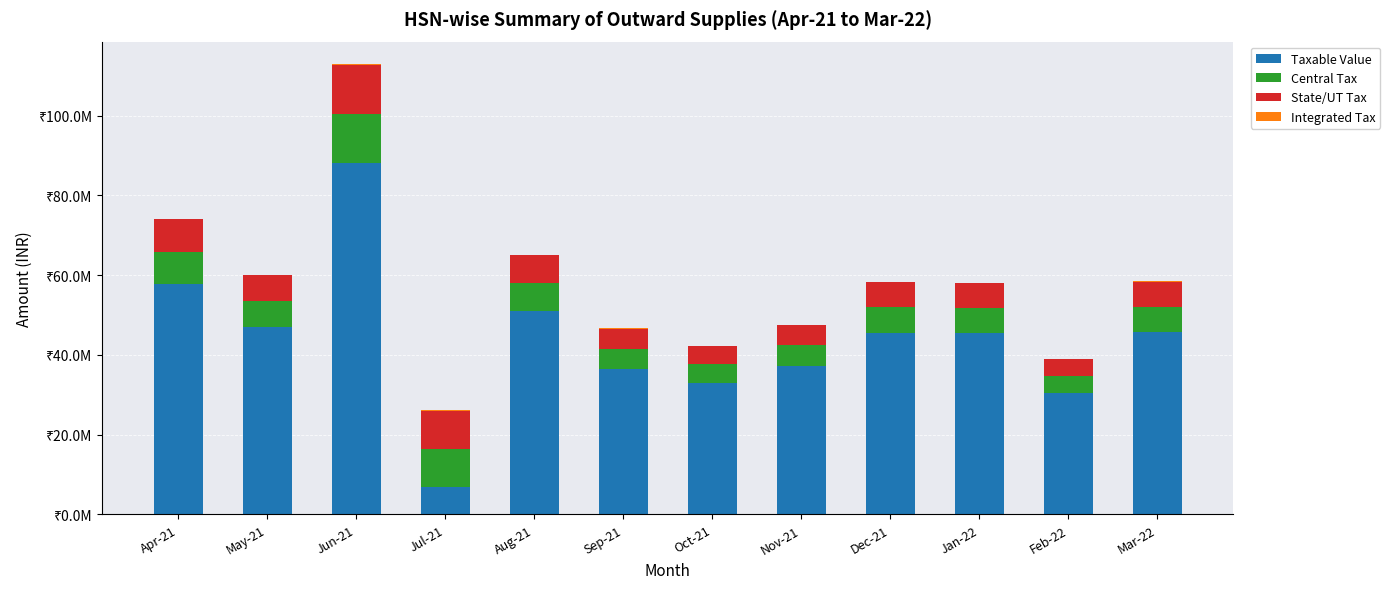

Are the bars grouped side by side (vs. stacked)?

No